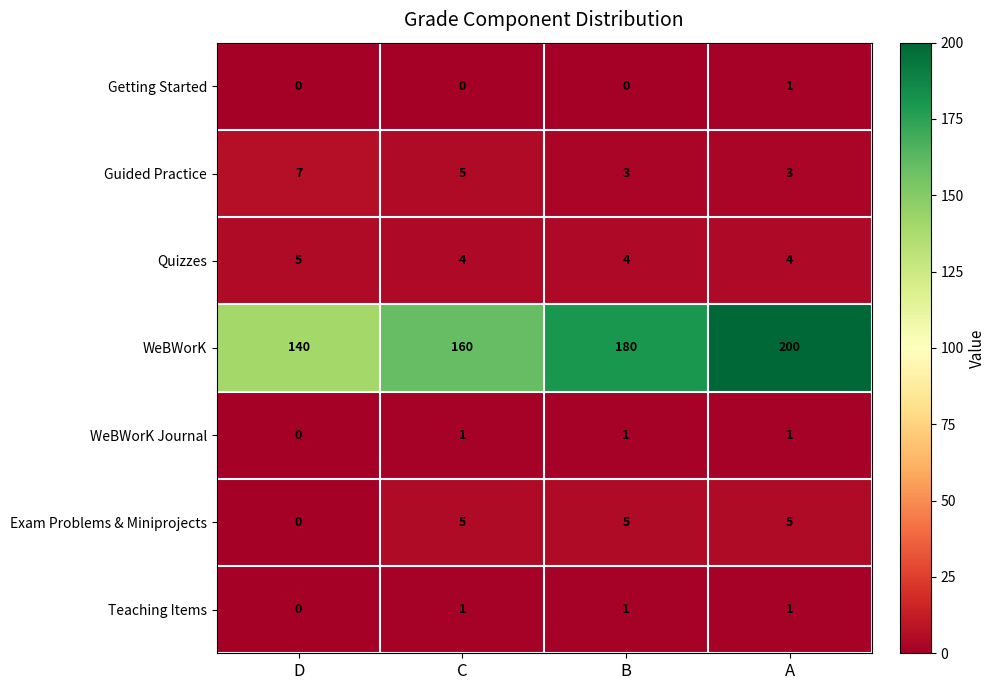

Reading left to right, what are all the values shown in this chart?

Getting Started: D=0	C=0	B=0	A=1
Guided Practice: D=7	C=5	B=3	A=3
Quizzes: D=5	C=4	B=4	A=4
WeBWorK: D=140	C=160	B=180	A=200
WeBWorK Journal: D=0	C=1	B=1	A=1
Exam Problems & Miniprojects: D=0	C=5	B=5	A=5
Teaching Items: D=0	C=1	B=1	A=1